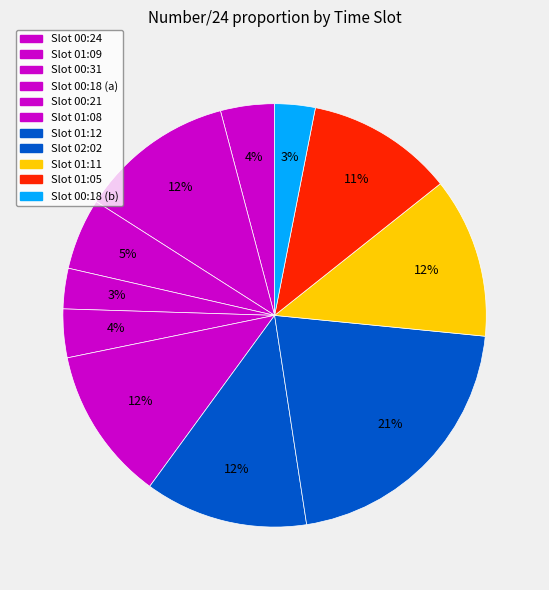

Rank the categories by value from highest to lowest.

02:02, 01:12, 01:11, 01:09, 01:08, 01:05, 00:31, 00:24, 00:21, 00:18, 00:18